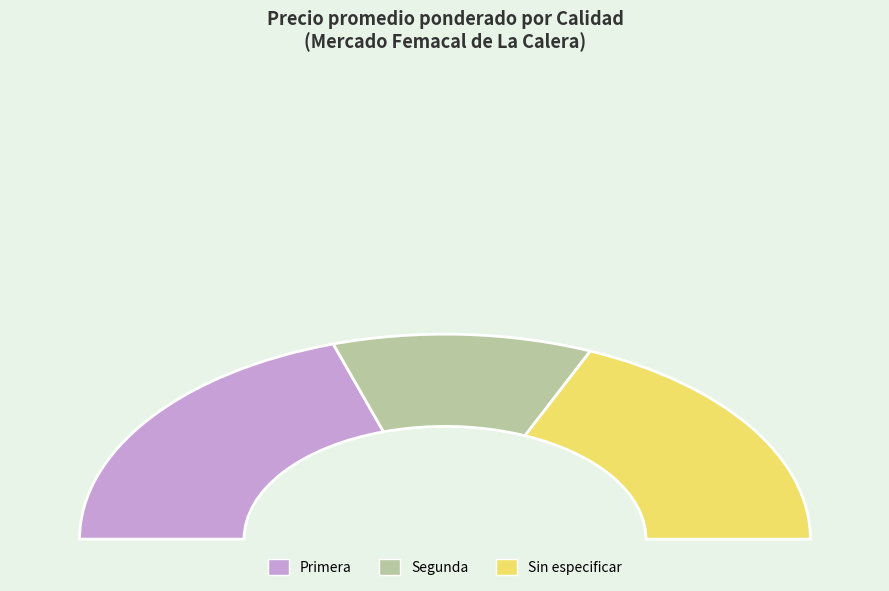

Between Sin especificar and Segunda, which is larger?

Sin especificar